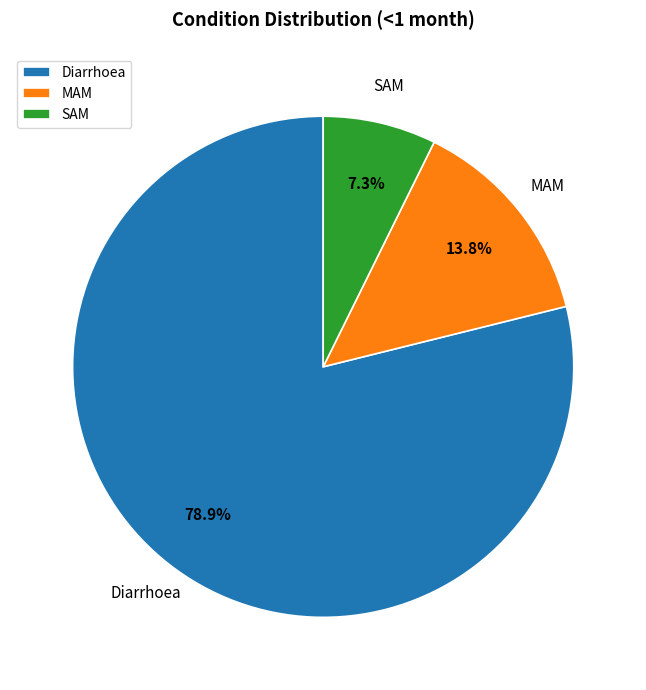

How many slices are in this pie chart?

3